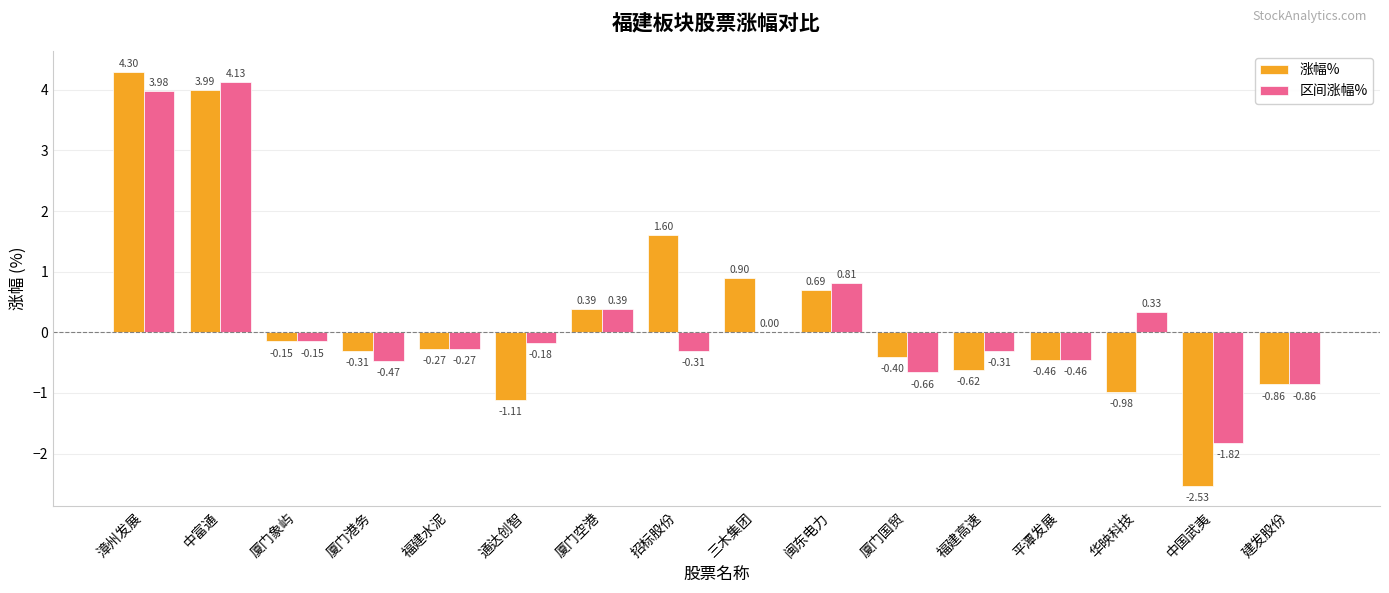

What are all the series names shown in the legend?

涨幅%, 区间涨幅%